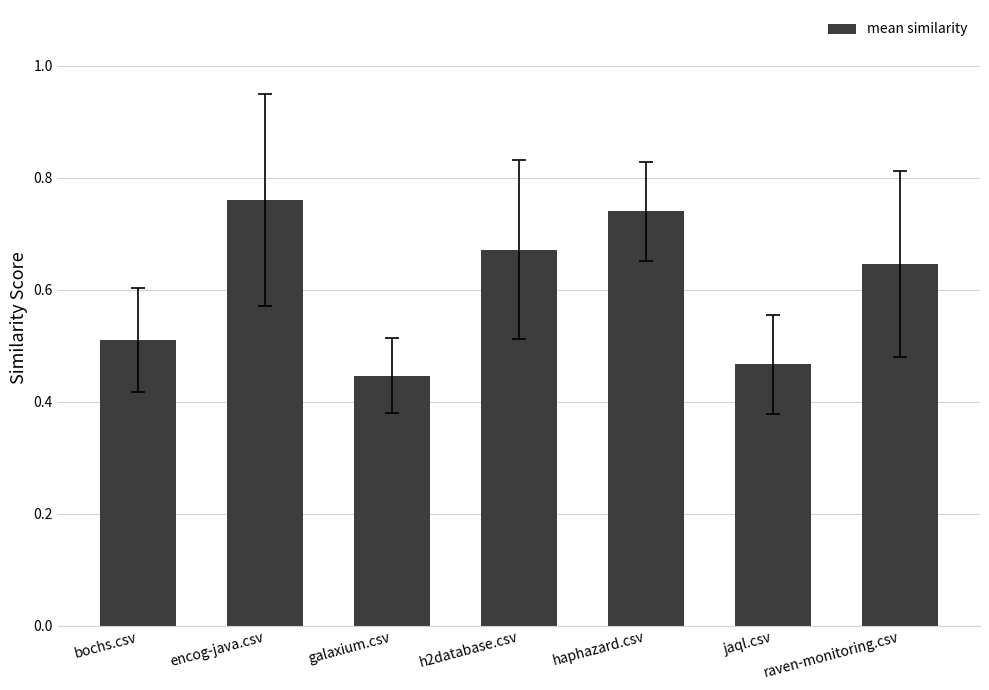

What is the sum of all values?

4.2